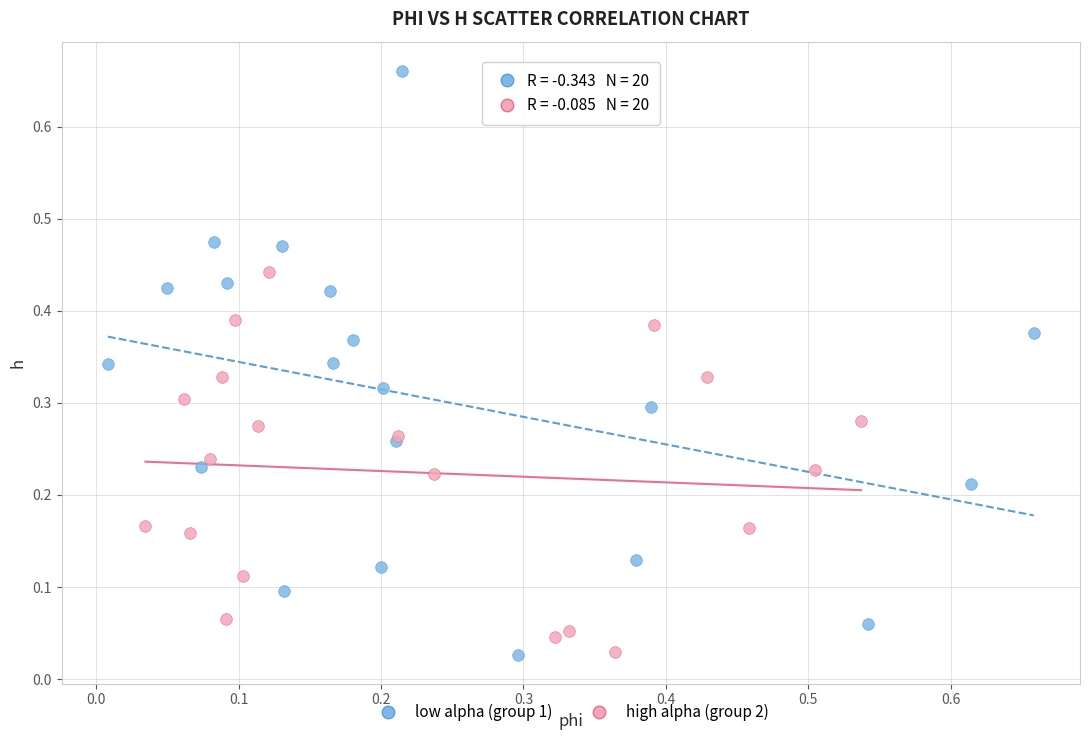

Which series has the largest Y range (max minus min)?

low alpha (group 1)